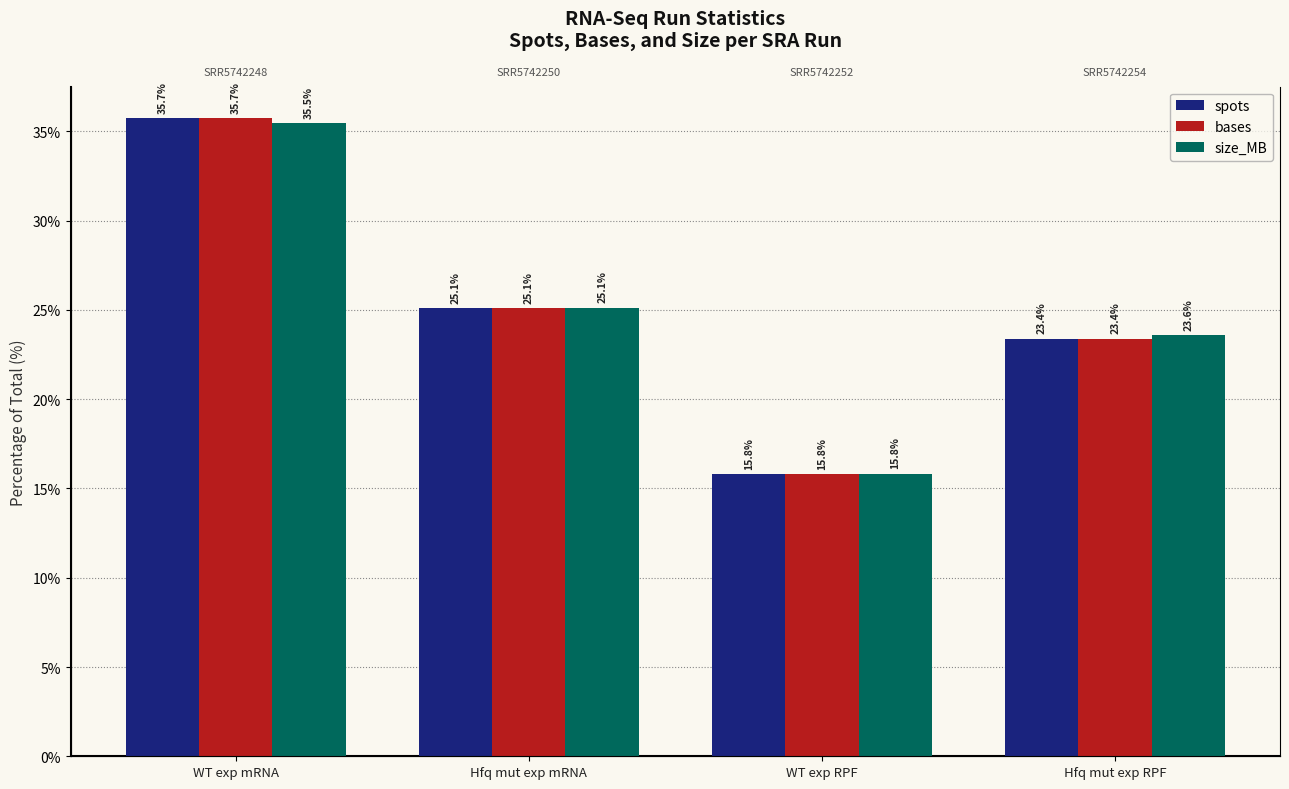

What is the minimum value shown in the chart?

15.8